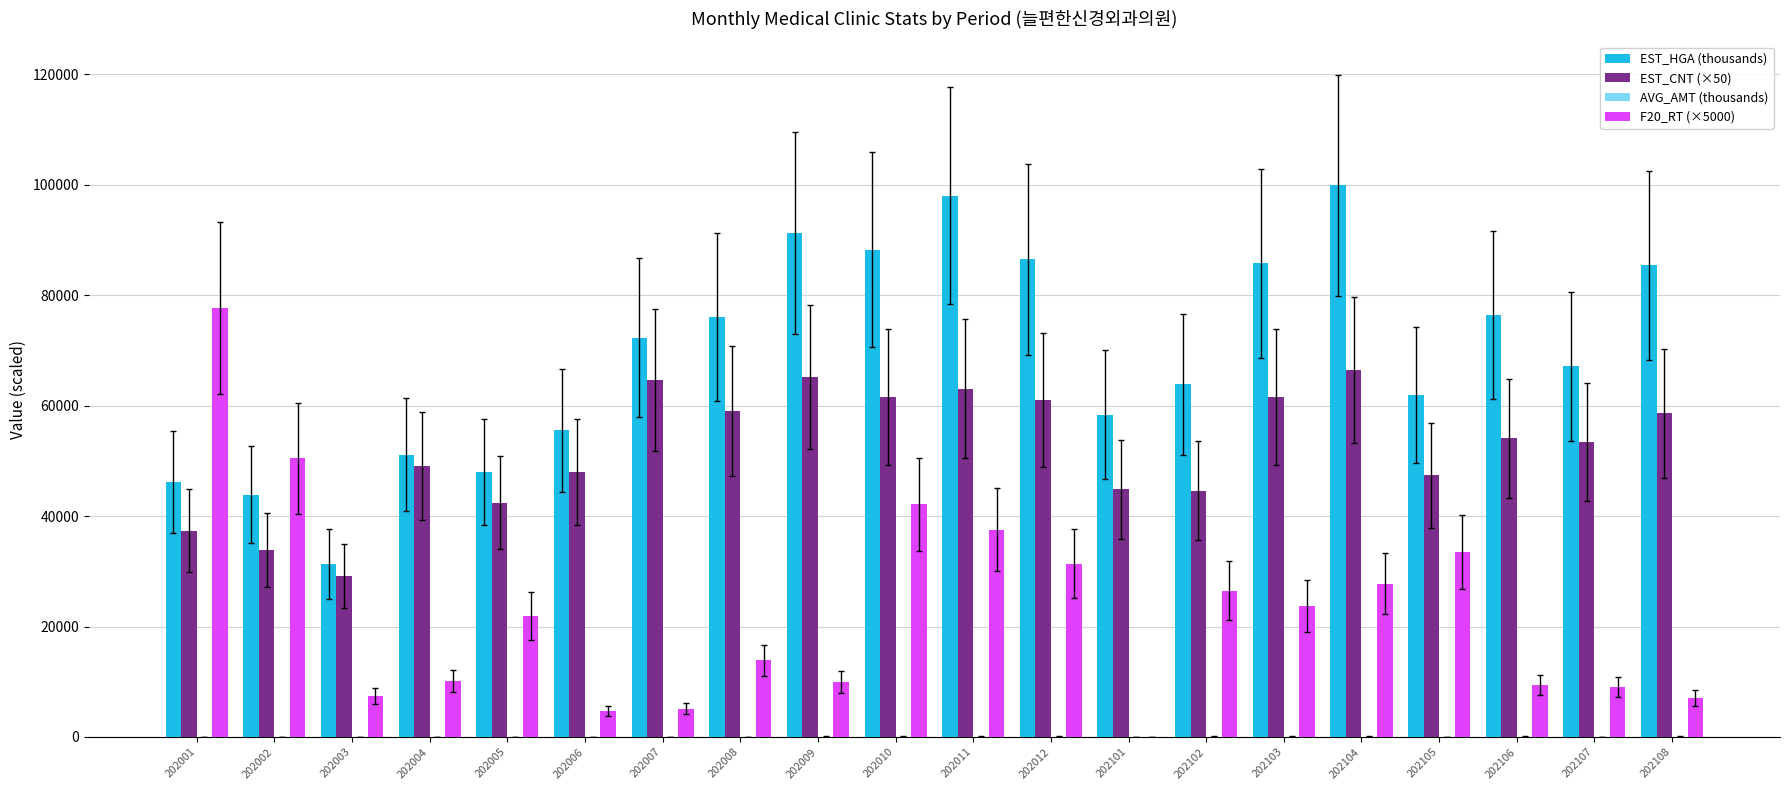

Between 202005 and 202108, which series saw the biggest shift?

EST_HGA (thousands)